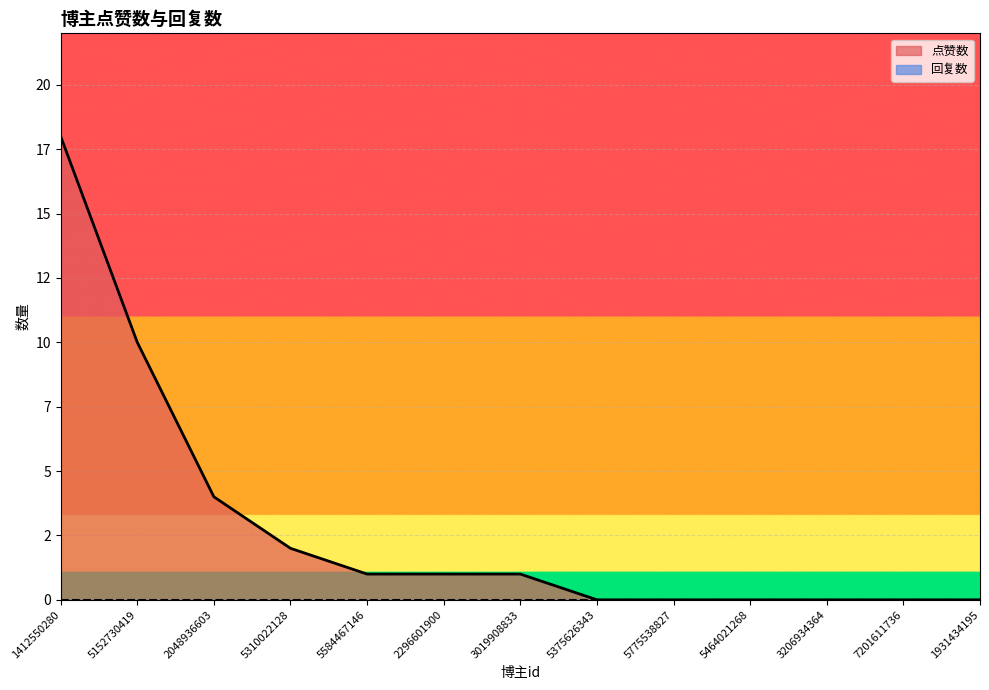

Does the chart display data point markers on the line(s)?

No